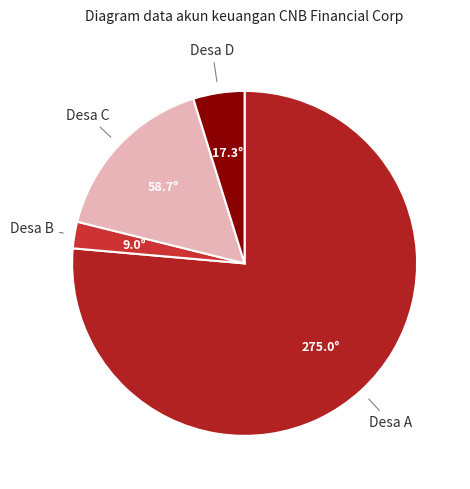

How many slices are in this pie chart?

4